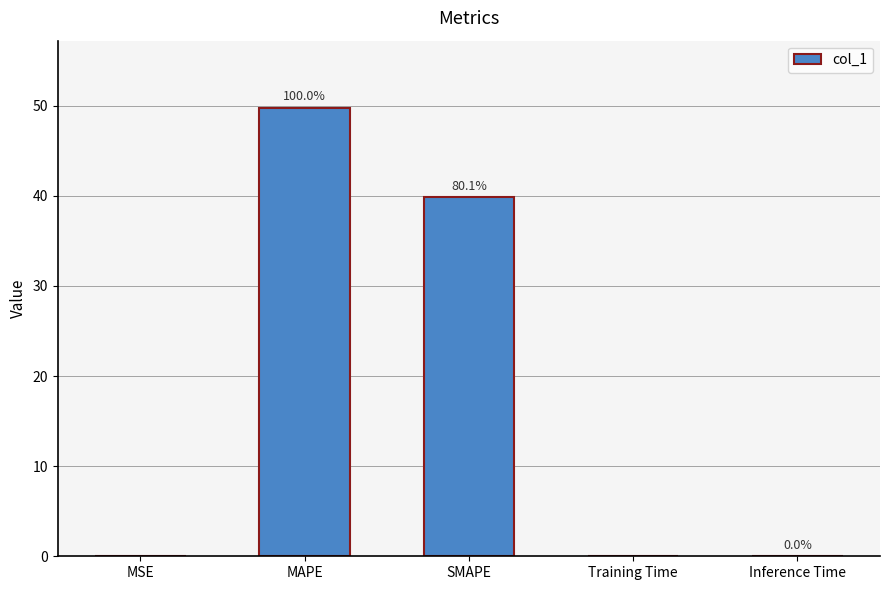

What is the difference between the maximum and minimum values?

49.7